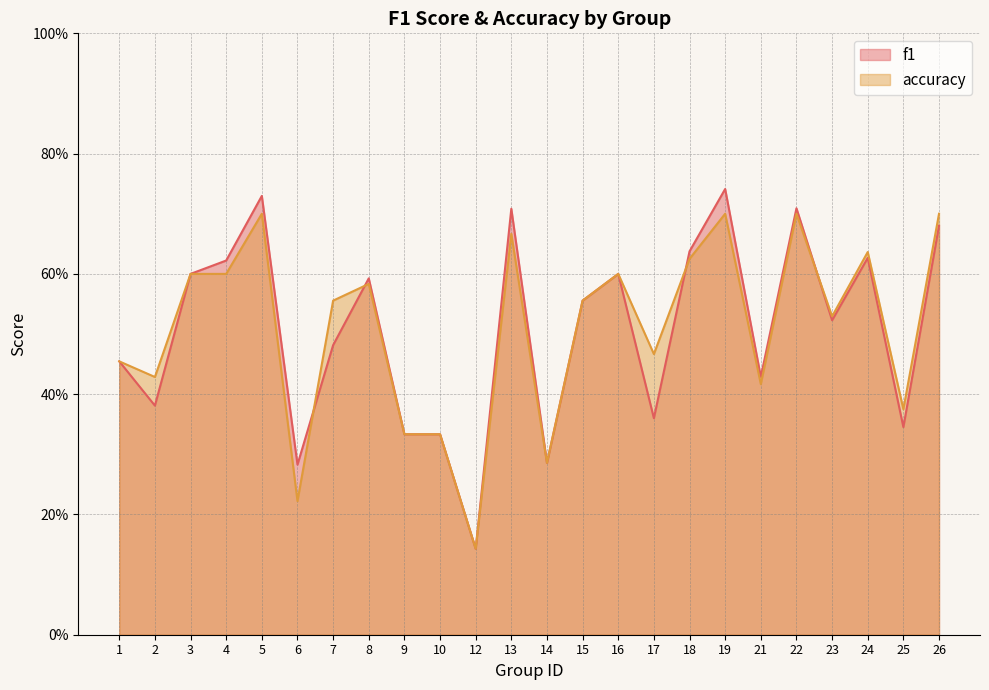

How many data points does each series have?

24